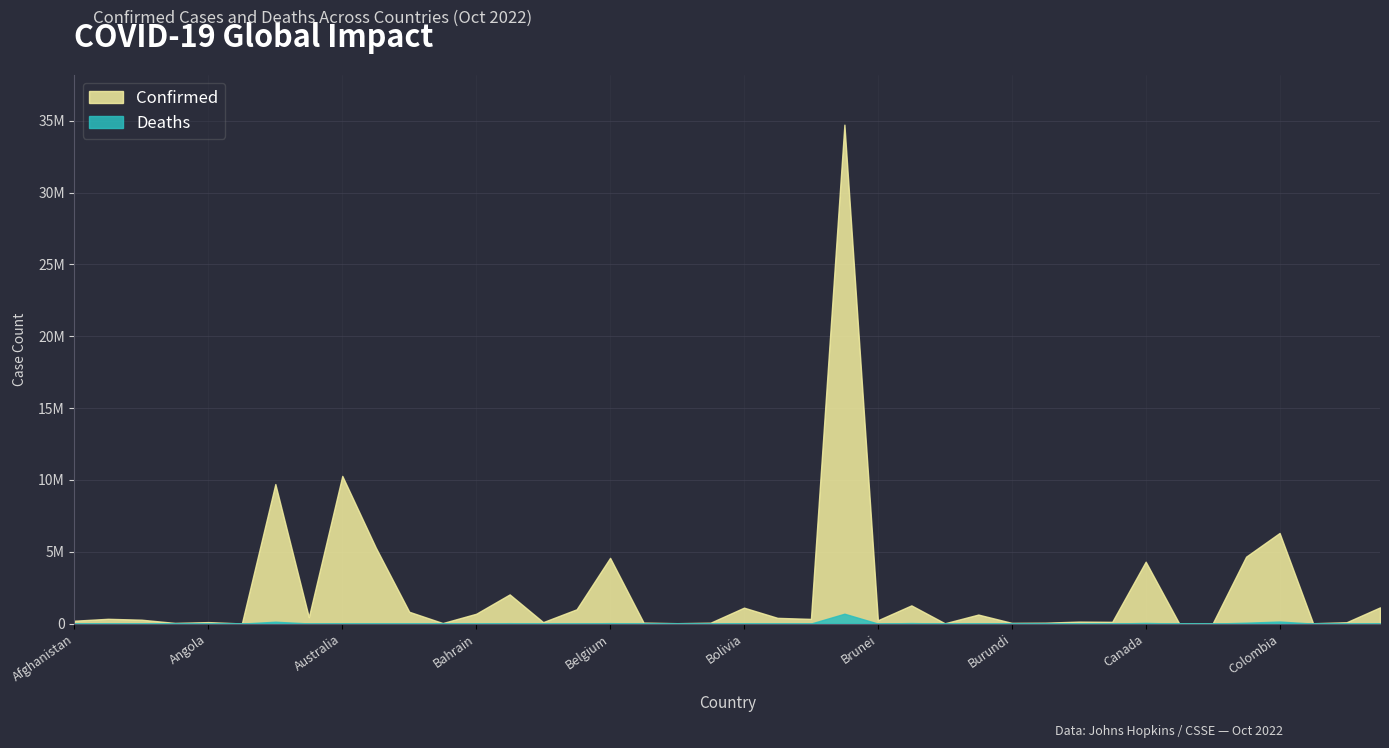

Is it true that Confirmed equals 200729 at Afghanistan?

True